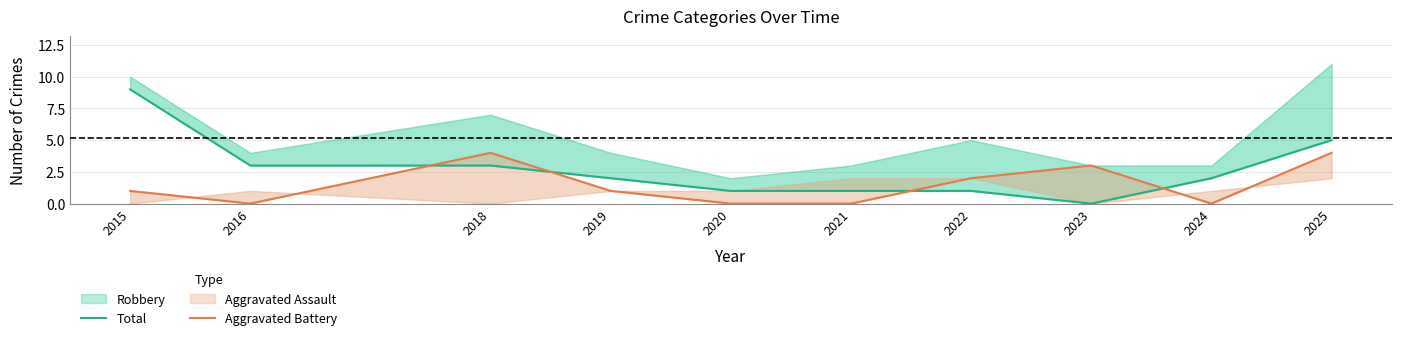

Which series has the widest spread of values?

Total